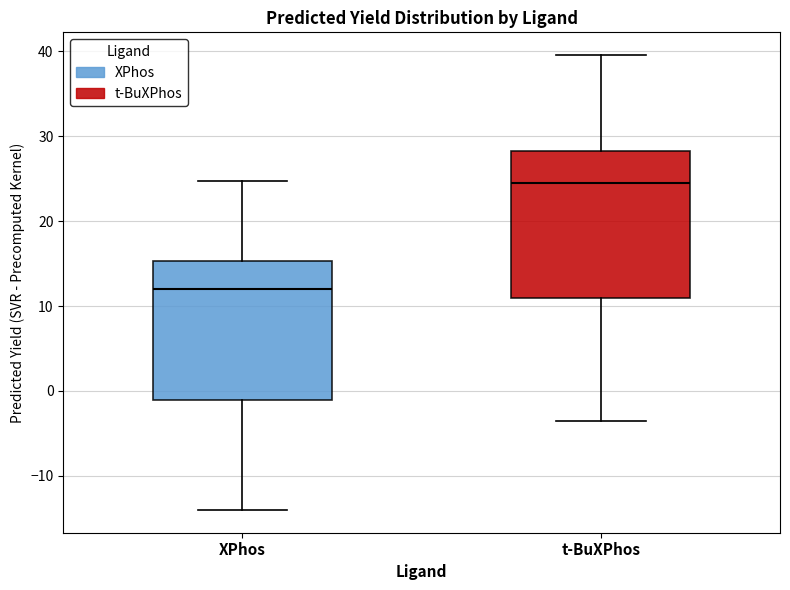

Reading left to right, transcribe this box plot: for each box, give where its median line is, the range the box spans, and where its two whiskers end, as read against the y-axis. The values are not printed on the chart, so give them approximately, as read against the axis.

XPhos: median 12, box -1 to 15, whiskers -14 to 25
t-BuXPhos: median 24, box 11 to 28, whiskers -4 to 40